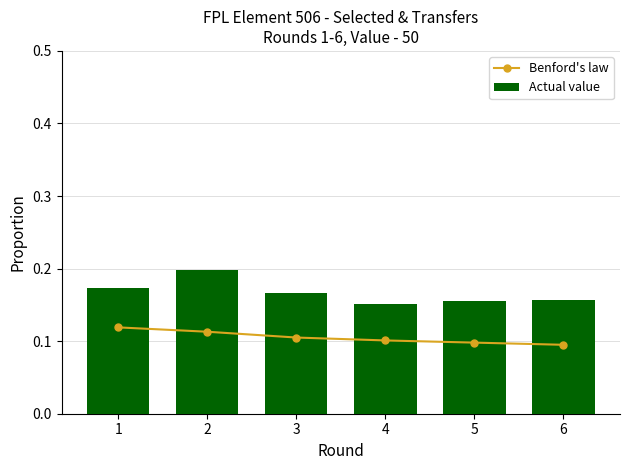

Which series has the largest range (max minus min)?

Actual value